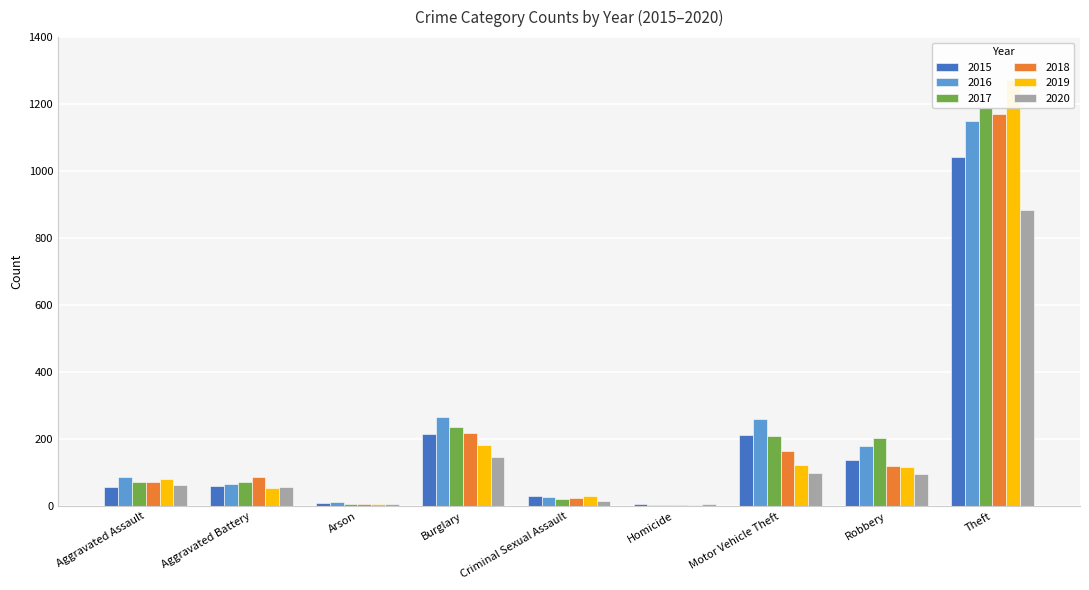

At which category does the chart reach its minimum across all series?

Homicide